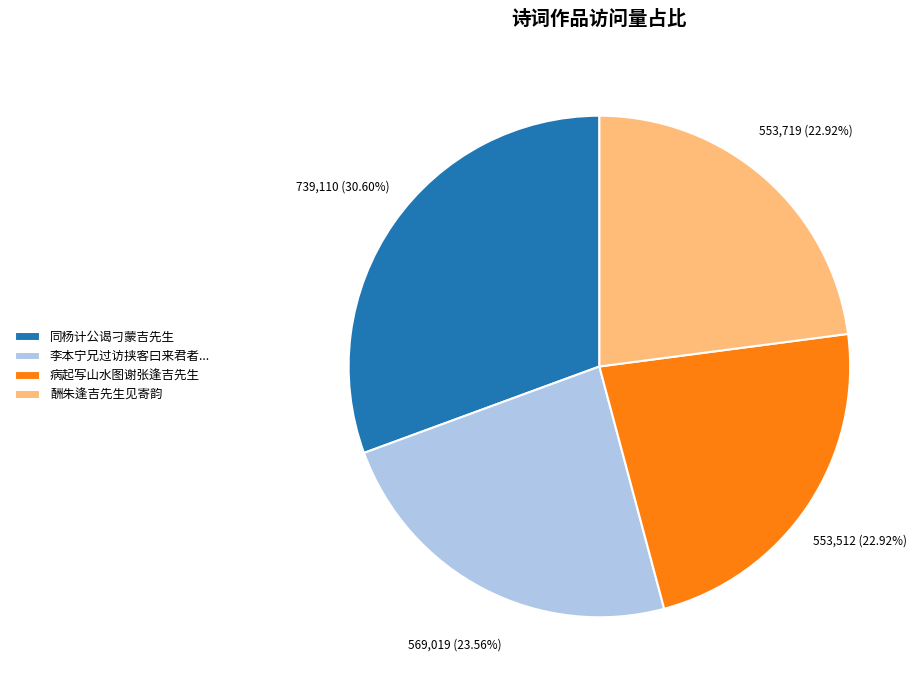

Is there any slice that represents more than half of the pie?

No